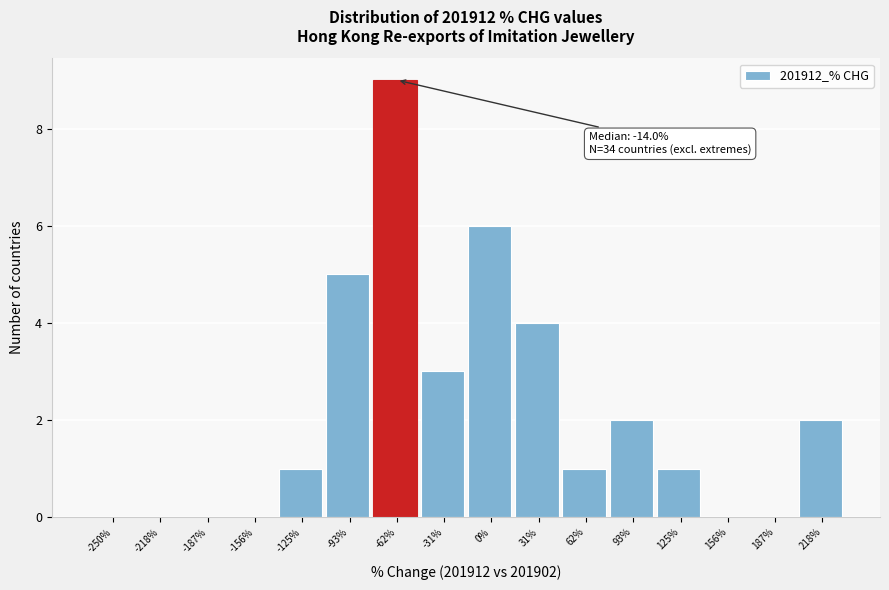

Reading left to right, what are all the values shown in this chart?

-250%=0	-218%=0	-187%=0	-156%=0	-125%=1	-93%=5	-62%=9	-31%=3	0%=6	31%=4	62%=1	93%=2	125%=1	156%=0	187%=0	218%=2